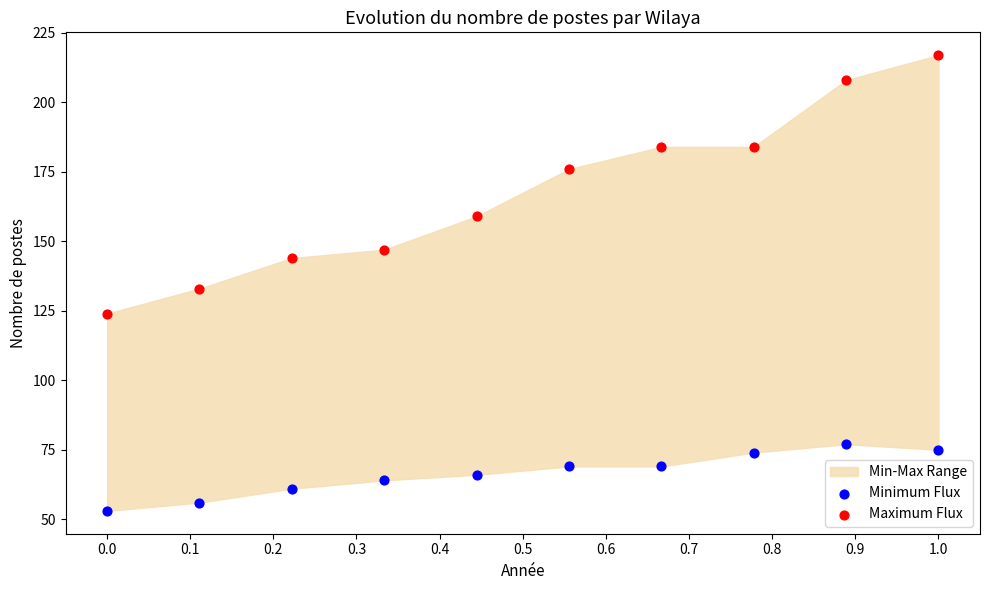

Which series has the widest spread of Y values?

Maximum Flux